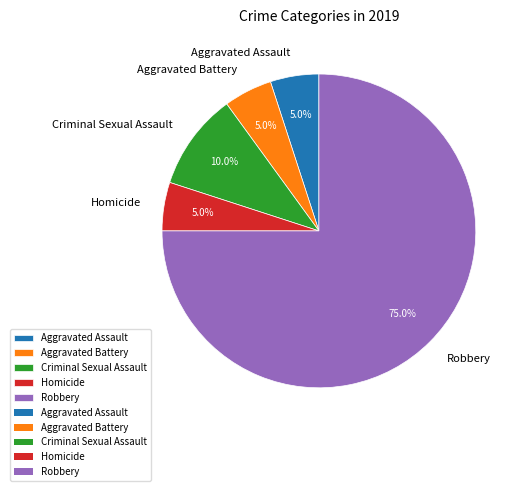

The Aggravated Battery slice represents 1% of the pie. True or false?

False